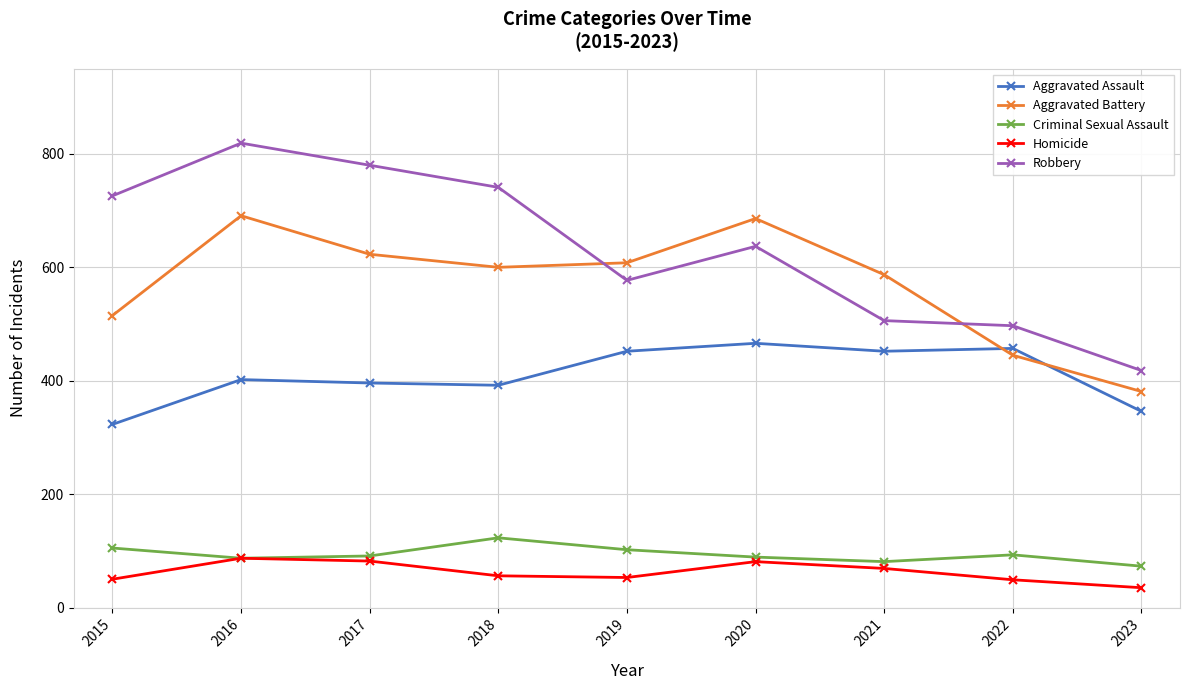

How many distinct data groups are displayed?

5